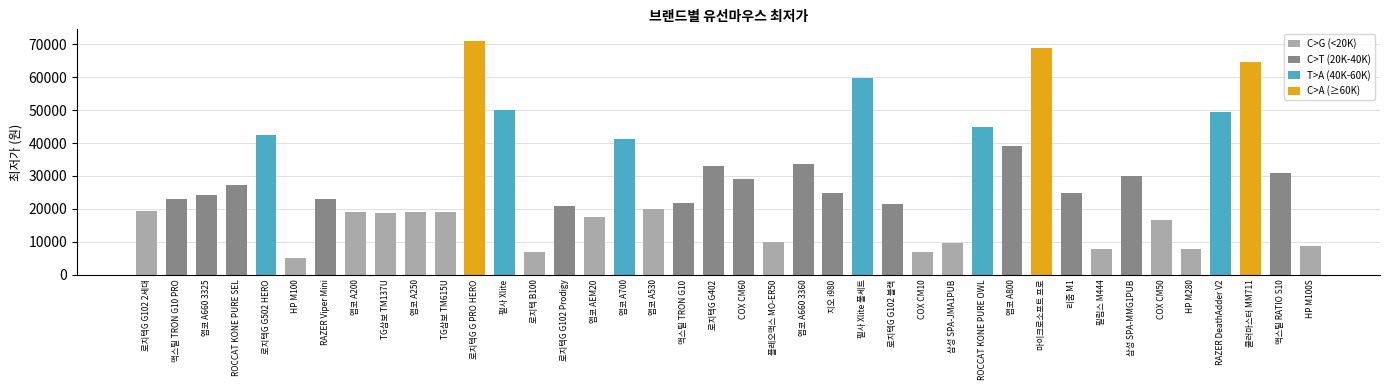

Does the chart contain stacked bars?

No